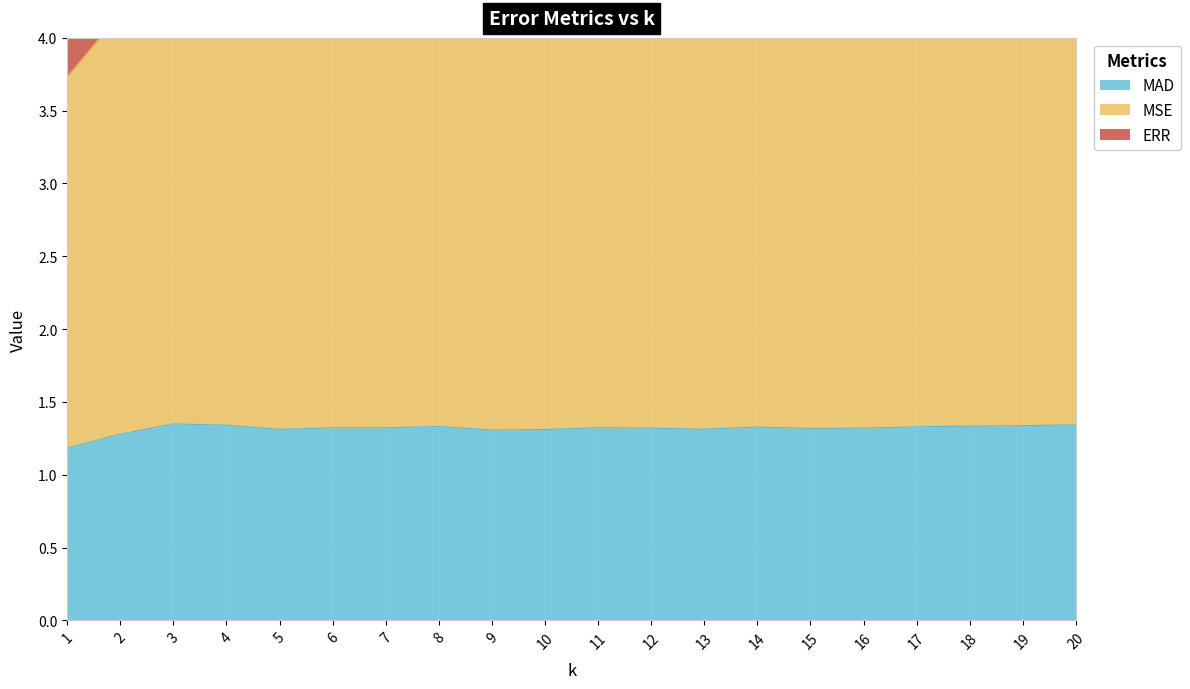

True or false: MAD has a value of 2.4 at 7.

False